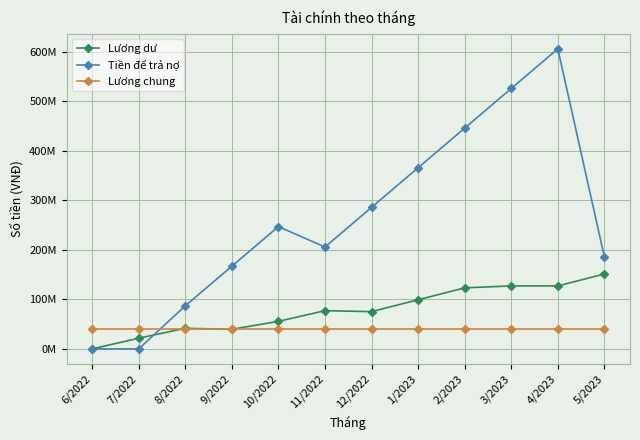

What are all the series names shown in the legend?

Lương dư, Tiền để trả nợ, Lương chung